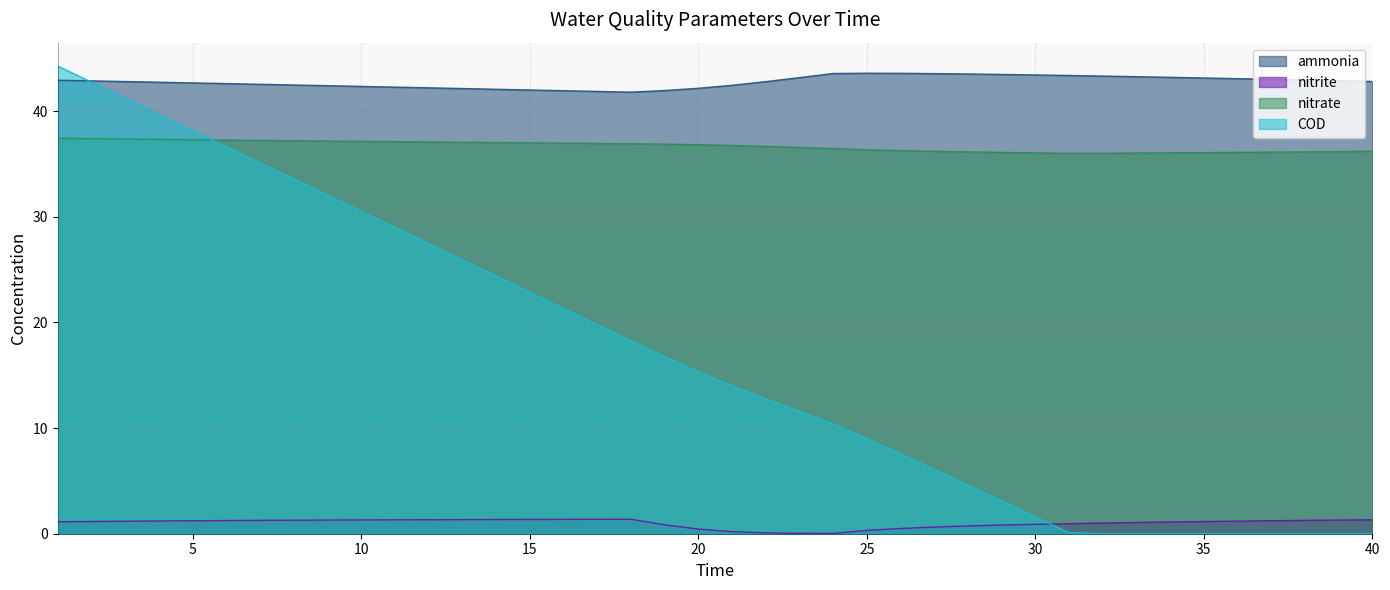

Reading left to right, list all the values displayed in this chart.

ammonia: 1=42.9	2=42.9	3=42.8	4=42.7	5=42.7	6=42.6	7=42.5	8=42.5	9=42.4	10=42.3	11=42.3	12=42.2	13=42.1	14=42.1	15=42.0	16=41.9	17=41.9	18=41.8	19=42.0	20=42.2	21=42.4	22=42.8	23=43.2	24=43.6	25=43.6	26=43.6	27=43.6	28=43.5	29=43.5	30=43.4	31=43.4	32=43.3	33=43.3	34=43.2	35=43.1	36=43.1	37=43.0	38=42.9	39=42.9	40=42.8
nitrite: 1=1.1	2=1.2	3=1.2	4=1.2	5=1.2	6=1.2	7=1.3	8=1.3	9=1.3	10=1.3	11=1.3	12=1.3	13=1.3	14=1.3	15=1.4	16=1.4	17=1.4	18=1.4	19=0.8	20=0.4	21=0.2	22=0.1	23=0.0	24=0.0	25=0.3	26=0.5	27=0.6	28=0.7	29=0.8	30=0.9	31=1.0	32=1.0	33=1.1	34=1.1	35=1.2	36=1.2	37=1.2	38=1.3	39=1.3	40=1.3
nitrate: 1=37.4	2=37.4	3=37.4	4=37.3	5=37.3	6=37.3	7=37.2	8=37.2	9=37.2	10=37.1	11=37.1	12=37.1	13=37.1	14=37.0	15=37.0	16=37.0	17=36.9	18=36.9	19=36.9	20=36.8	21=36.8	22=36.7	23=36.6	24=36.5	25=36.3	26=36.3	27=36.2	28=36.1	29=36.1	30=36.1	31=36.0	32=36.0	33=36.0	34=36.1	35=36.1	36=36.1	37=36.1	38=36.2	39=36.2	40=36.2
COD: 1=44.3	2=42.7	3=41.2	4=39.7	5=38.2	6=36.6	7=35.1	8=33.6	9=32.1	10=30.5	11=29.0	12=27.5	13=25.9	14=24.4	15=22.9	16=21.3	17=19.8	18=18.3	19=16.8	20=15.3	21=14.0	22=12.8	23=11.6	24=10.4	25=9.0	26=7.6	27=6.1	28=4.6	29=3.1	30=1.6	31=0.1	32=0.0	33=0.0	34=0.0	35=0.0	36=0.0	37=0.0	38=0.0	39=0.0	40=0.0